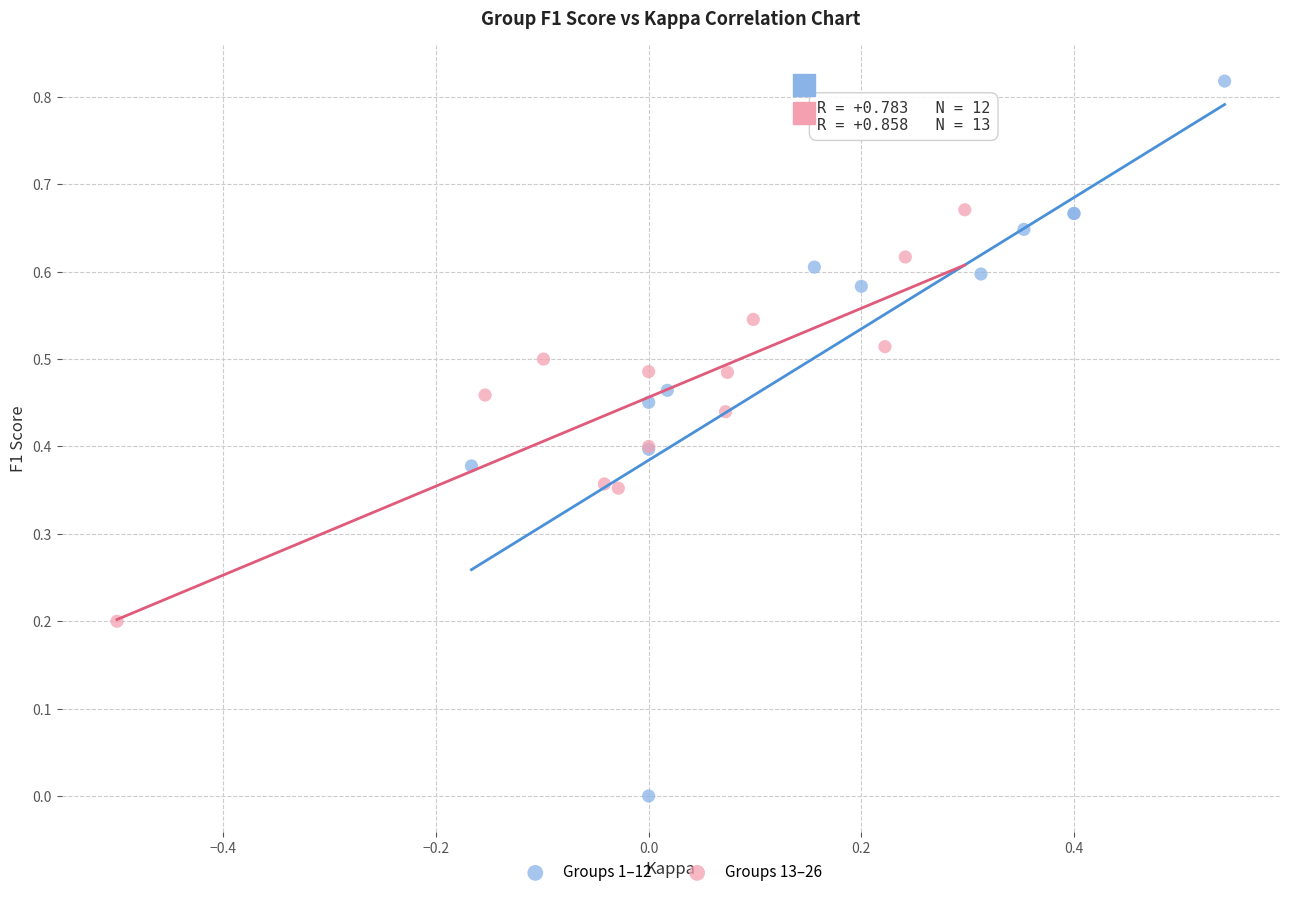

Which series contains the lowest Y value?

Groups 1–12